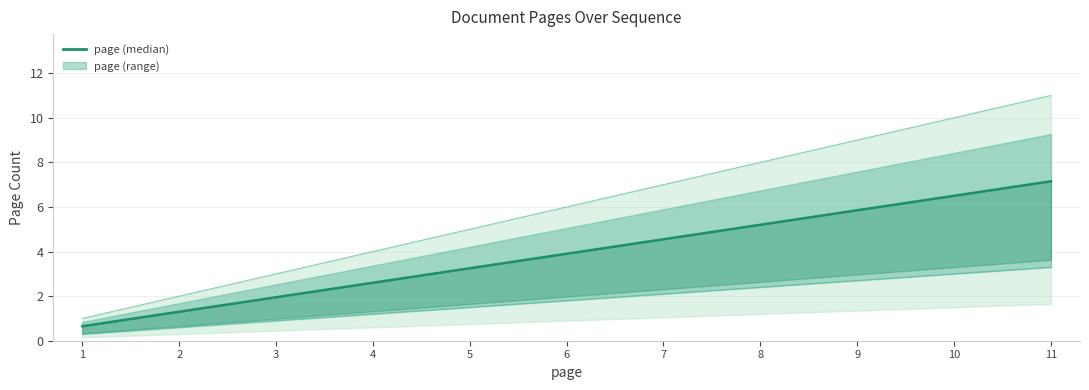

What is the sum of the values at 8 and 9?

11.1